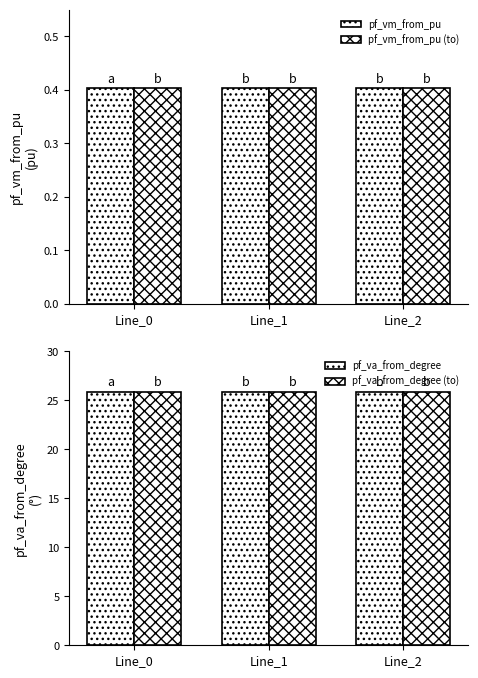

The value of pf_va_from_degree at Line_0 is 13.5. True or false?

False